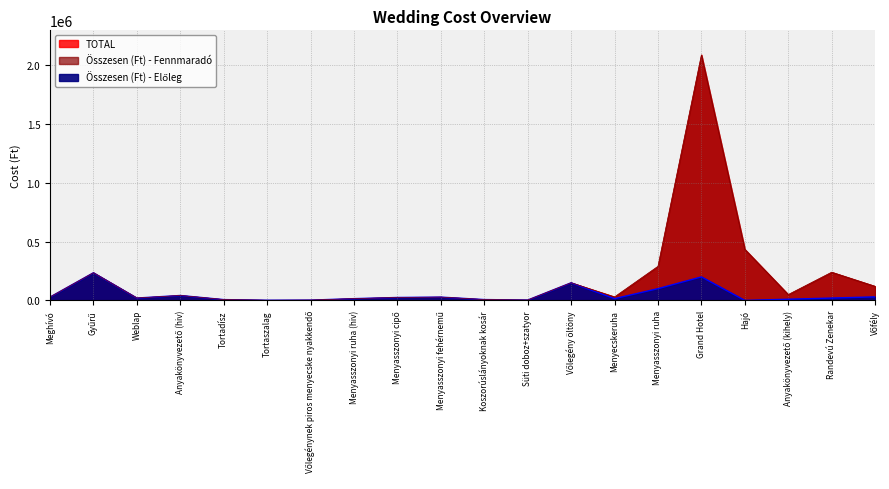

The value of Összesen (Ft) - Előleg at Menyasszonyi cipő is 16281. True or false?

False